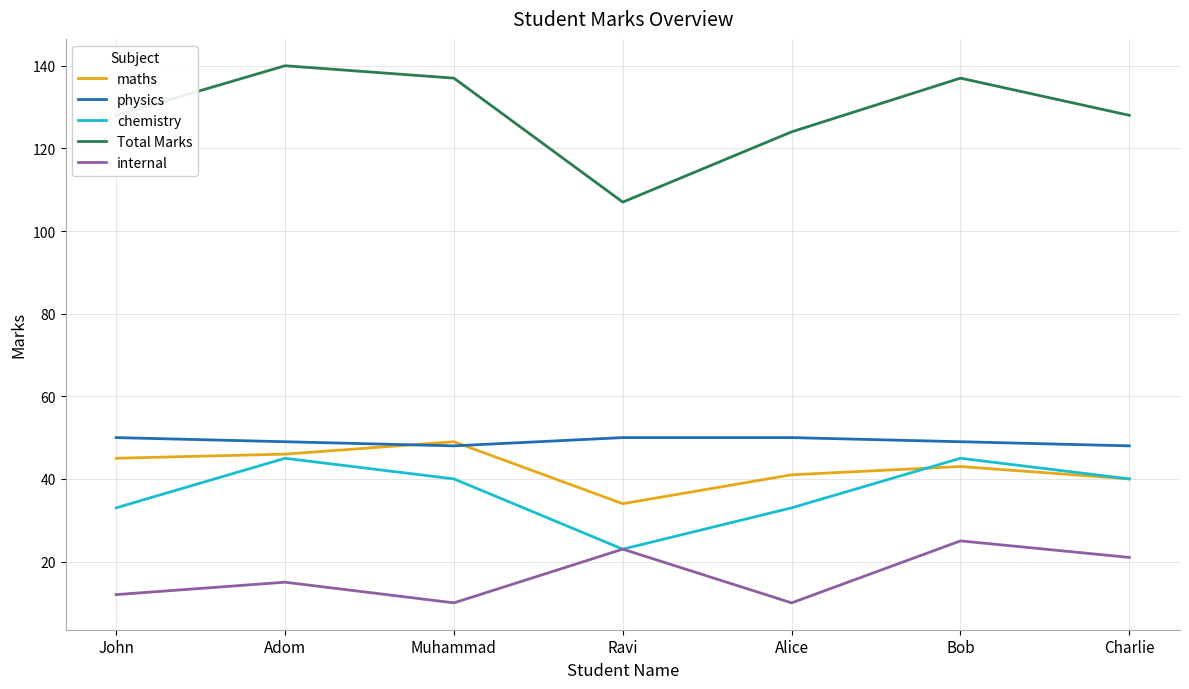

Count the chemistry values in the range 33 to 45.

6